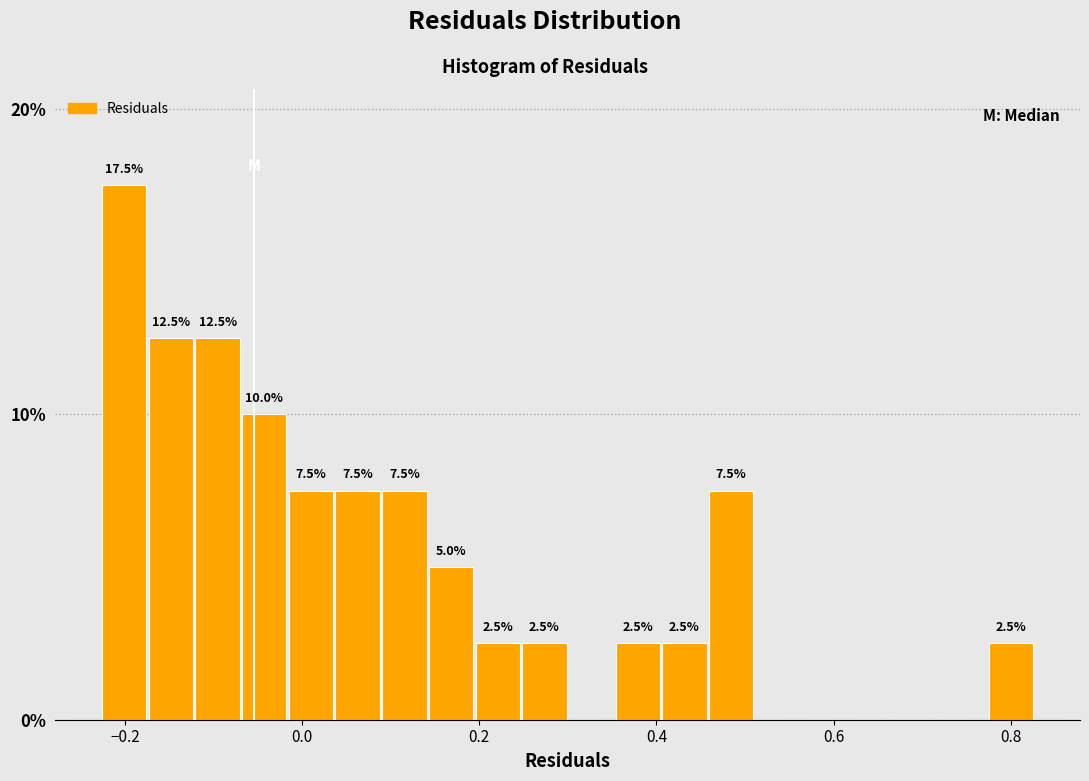

Around what value on the x-axis is the tallest bar? Give the approximate position of its centre, as read against the axis.

-0.20